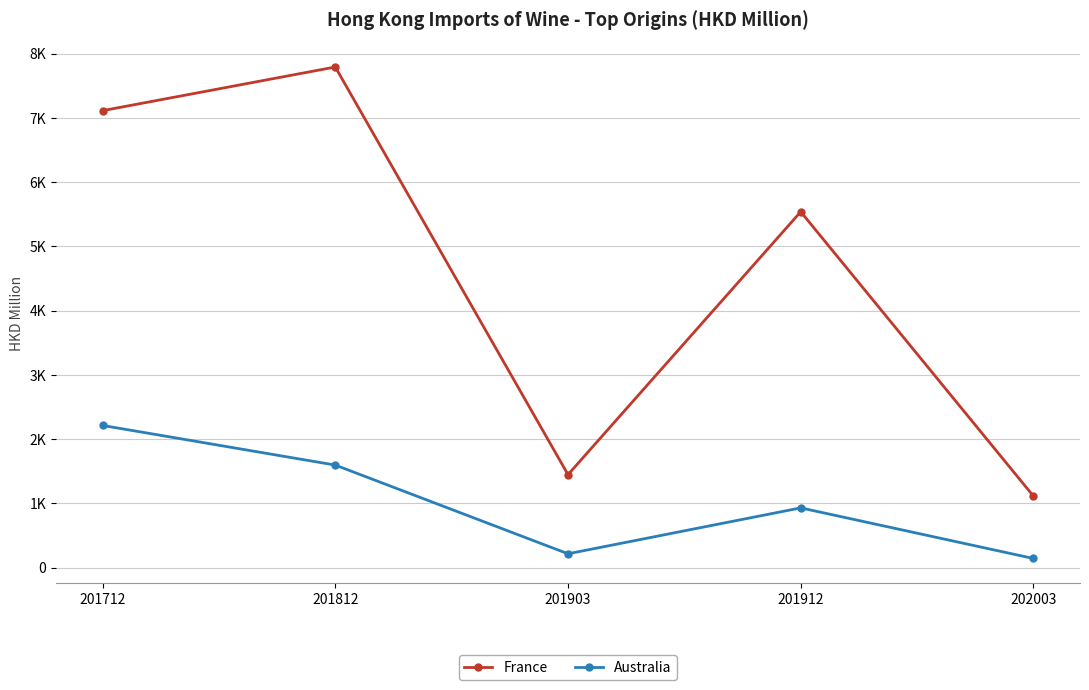

Is this an area chart (filled region under the line)?

No